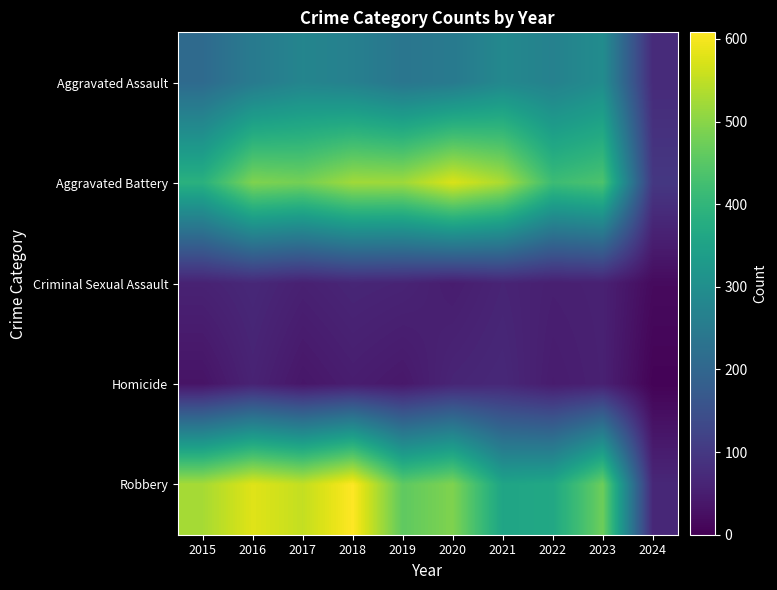

Reading left to right, transcribe all the data shown in this chart.

Aggravated Assault: 2015=210	2016=250	2017=276	2018=265	2019=238	2020=249	2021=284	2022=267	2023=295	2024=74
Aggravated Battery: 2015=387	2016=491	2017=480	2018=522	2019=520	2020=574	2021=531	2022=417	2023=437	2024=99
Criminal Sexual Assault: 2015=58	2016=69	2017=55	2018=65	2019=61	2020=49	2021=62	2022=53	2023=56	2024=17
Homicide: 2015=32	2016=59	2017=37	2018=49	2019=40	2020=63	2021=69	2022=47	2023=55	2024=5
Robbery: 2015=527	2016=579	2017=553	2018=608	2019=458	2020=491	2021=356	2022=364	2023=473	2024=68